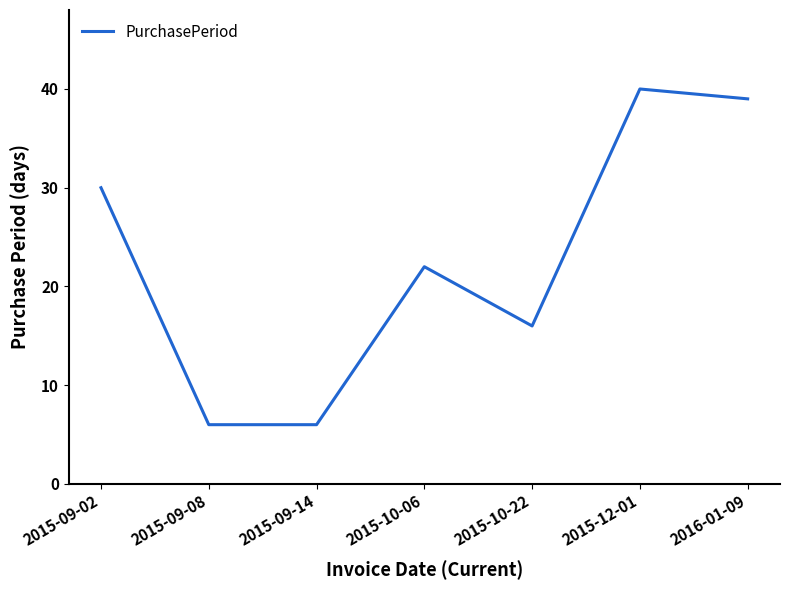

At which category does the data reach its first local peak?

2015-10-06